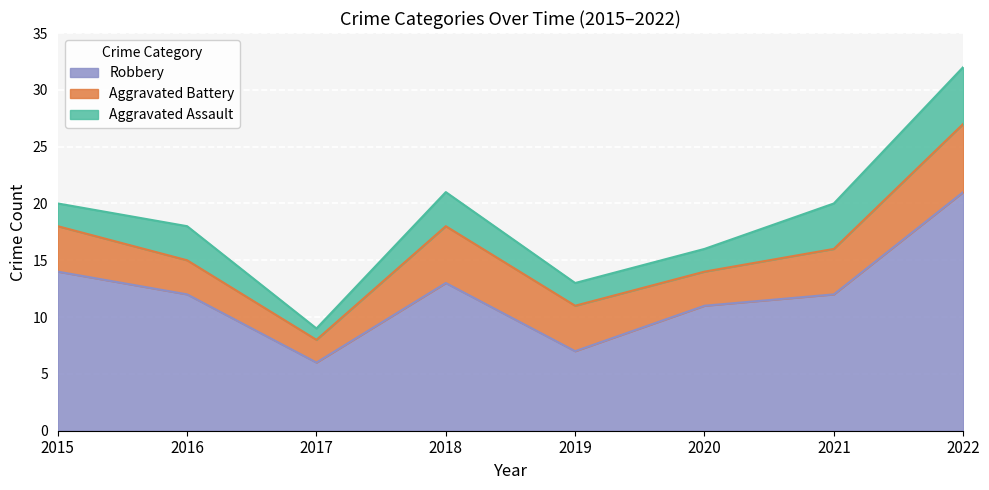

What is the minimum value for Robbery?

6